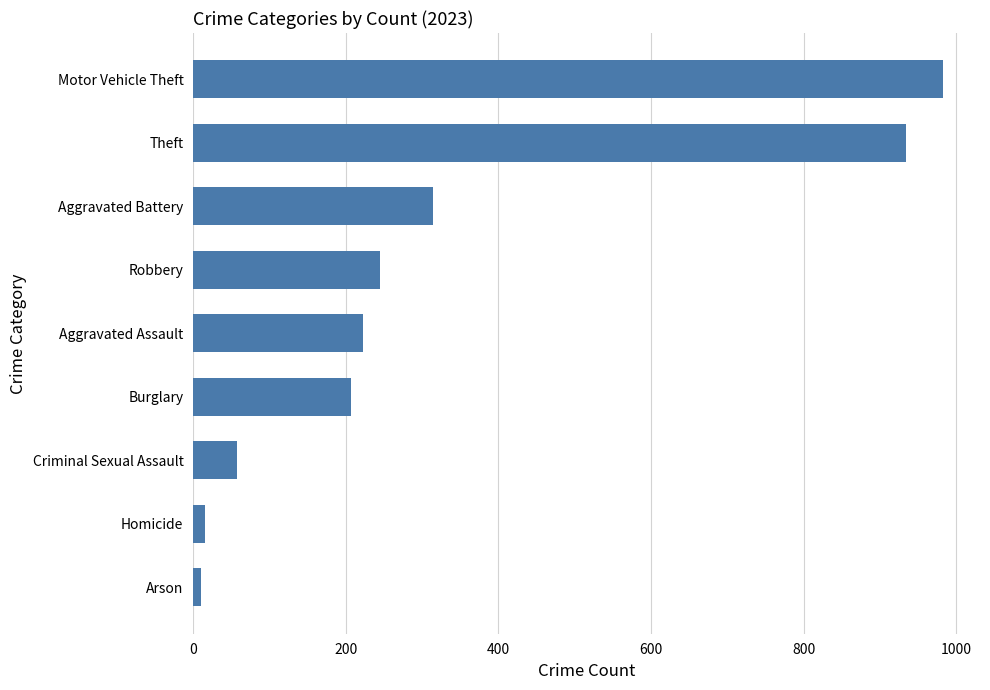

Count the number of data series in this chart.

1